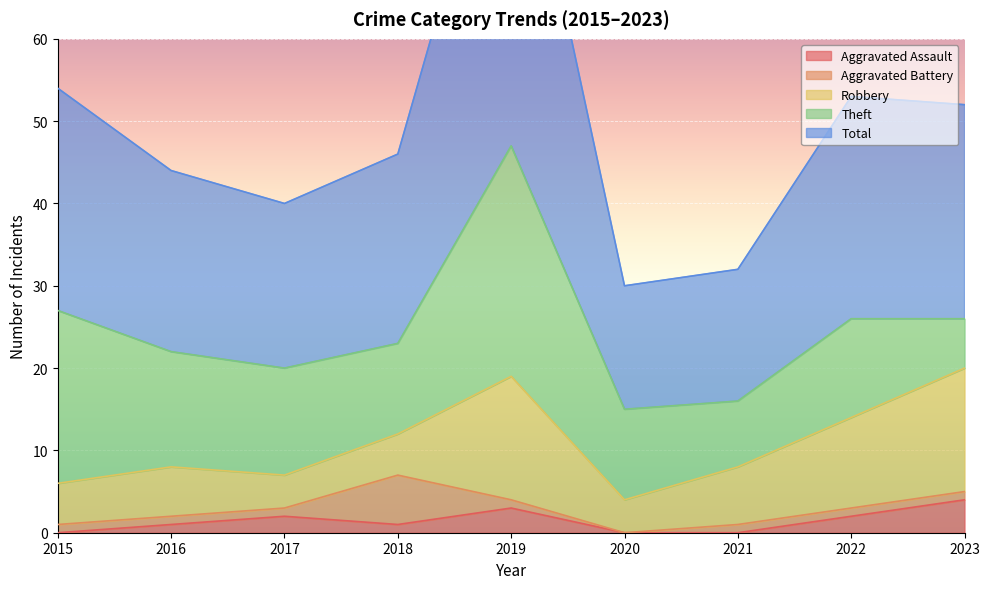

How many categories are shown in the chart?

9